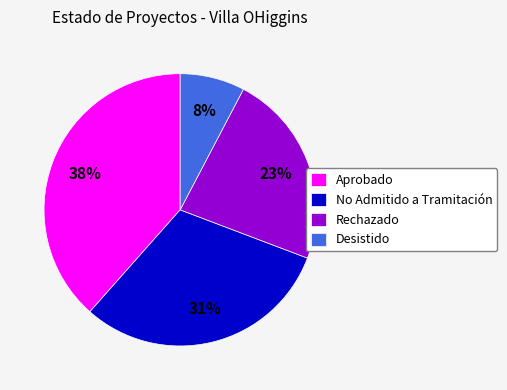

Between Aprobado and No Admitido a Tramitación, which is larger?

Aprobado